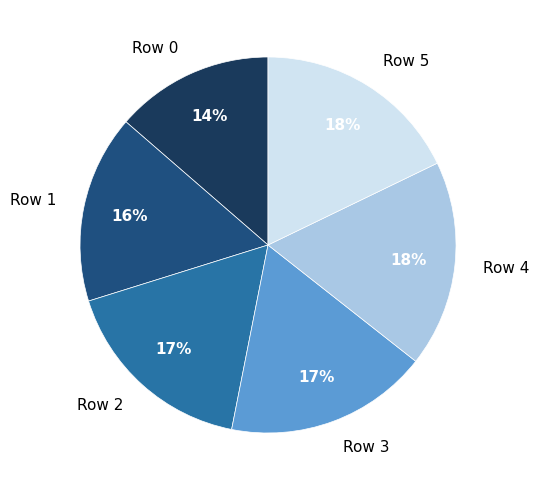

Which slice is the smallest?

Row 0